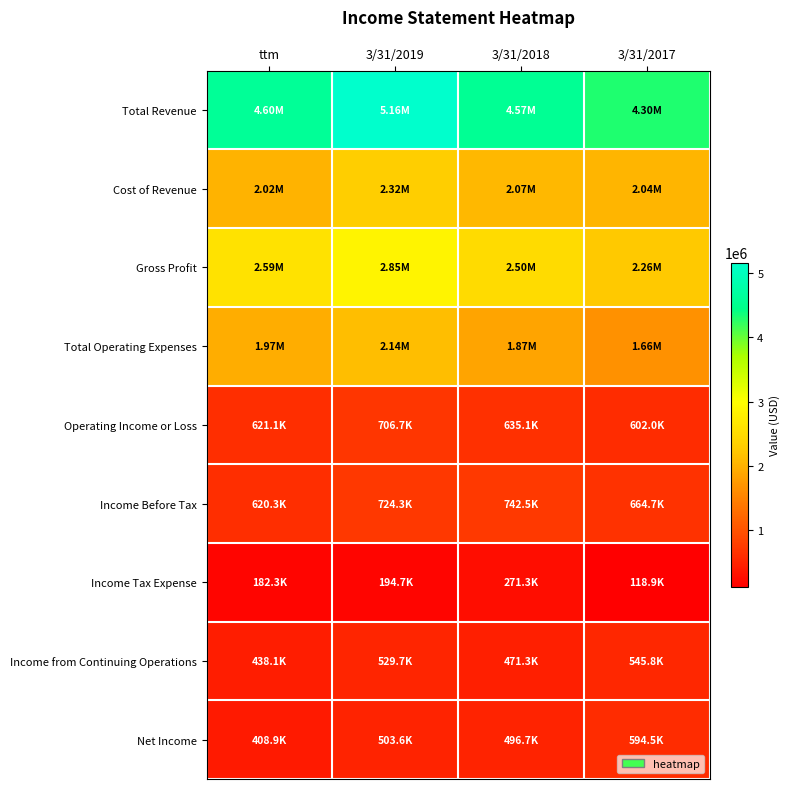

What is the total value across all series at 3/31/2019?

15127256